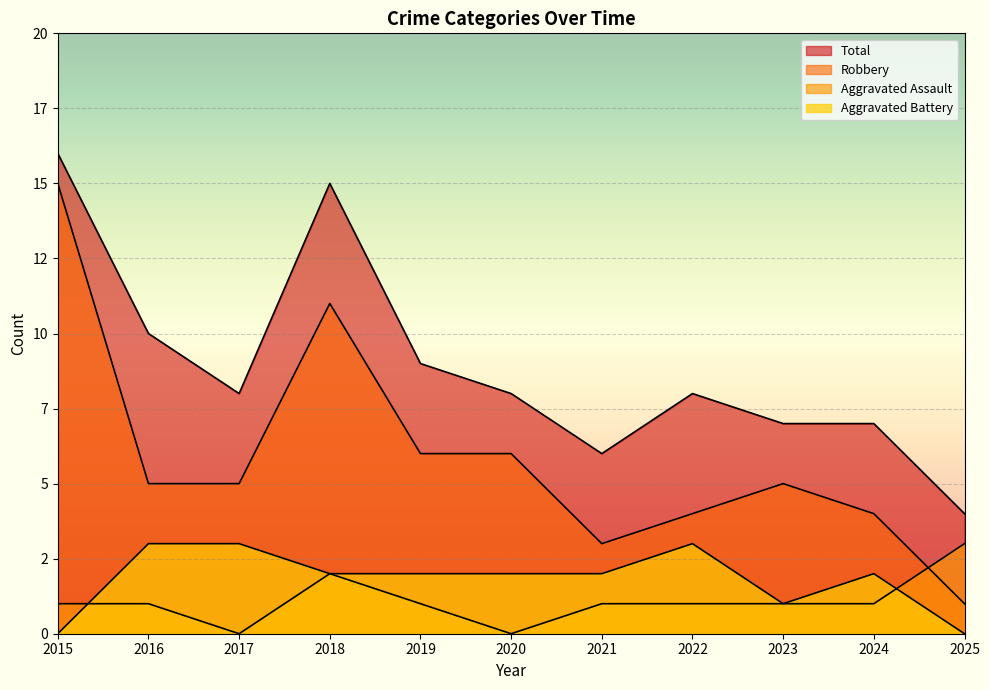

Does the chart display data point markers on the line(s)?

No